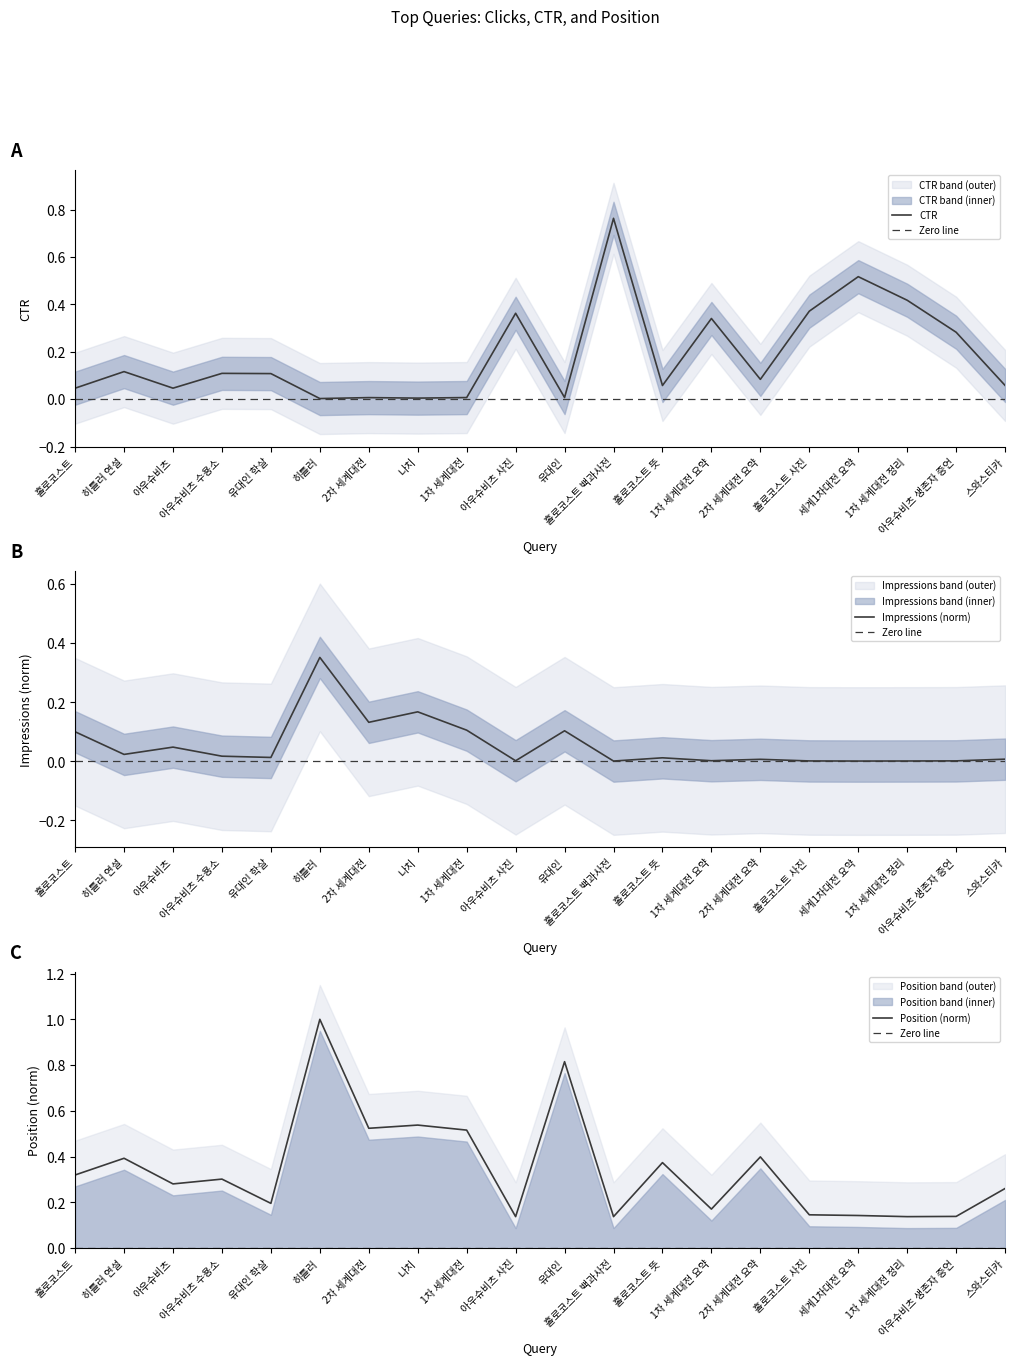

List the series in order of their peak value, highest first.

Position_norm, CTR, Impressions_norm